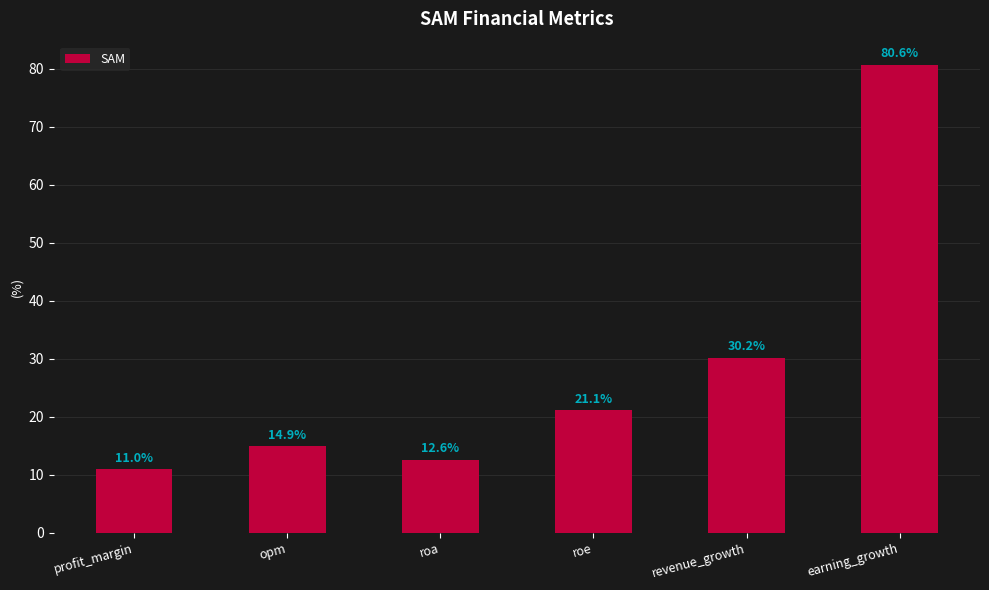

Reading left to right, transcribe all the data shown in this chart.

11.0	14.9	12.6	21.1	30.2	80.6